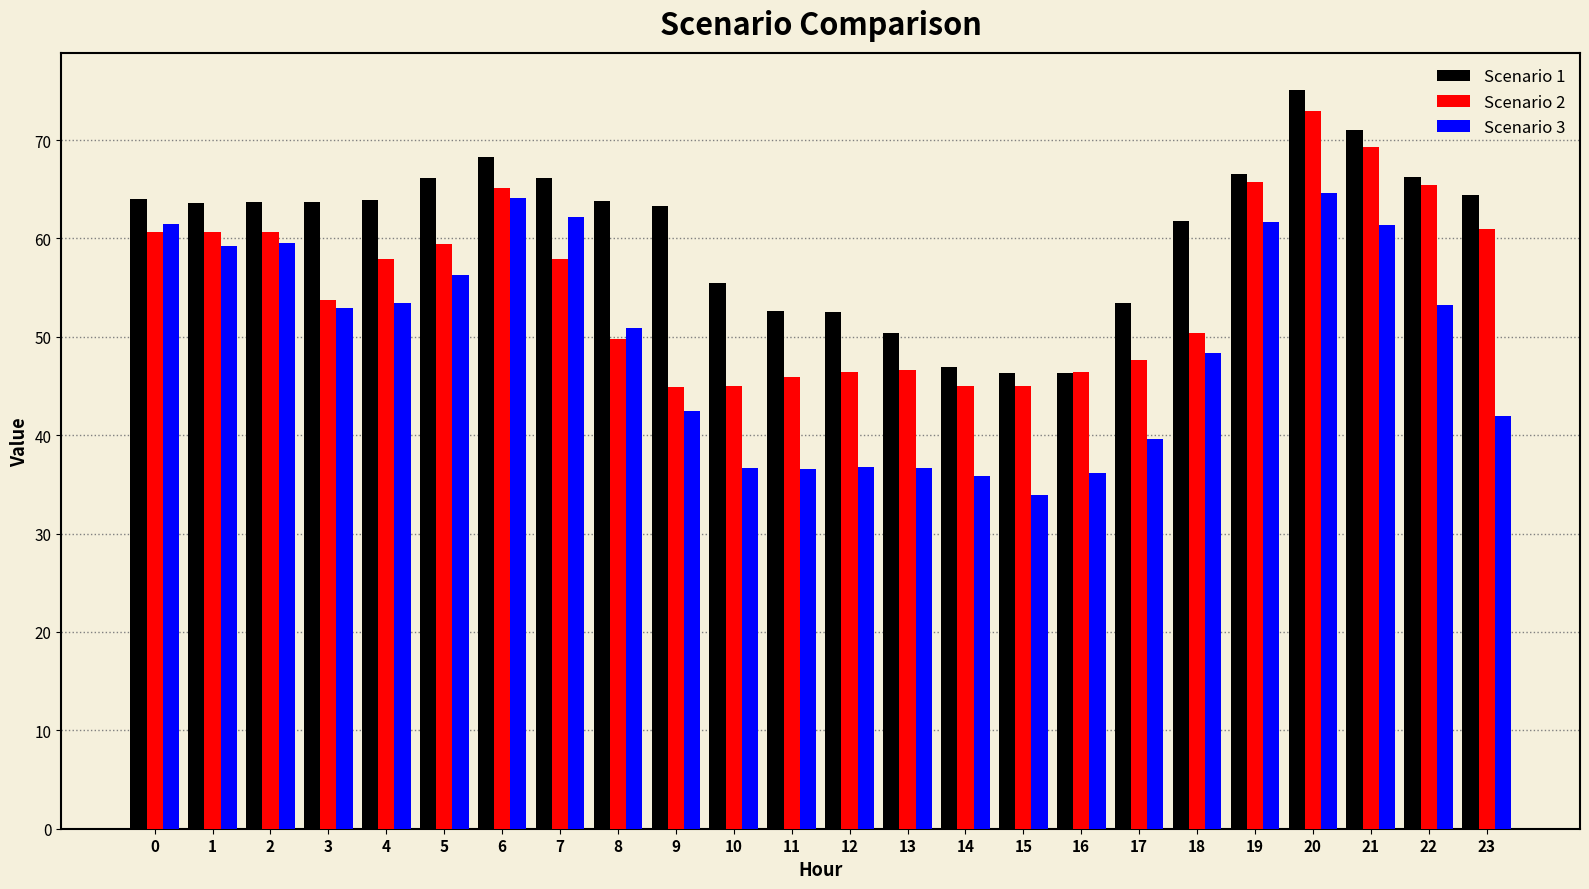

What is the value of the Scenario 1 bar at the 1st from the left?

64.0